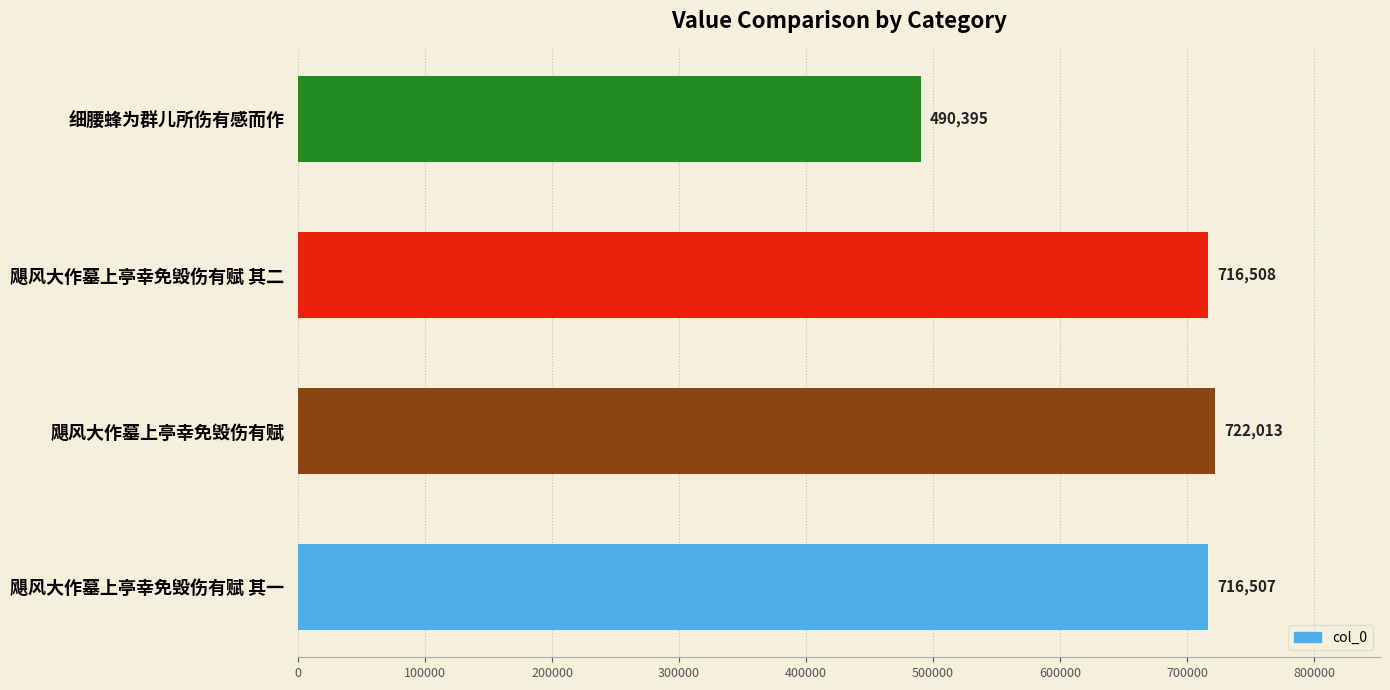

Reading bottom to top, what are all the values shown in this chart?

飓风大作墓上亭幸免毁伤有赋 其一=716507	飓风大作墓上亭幸免毁伤有赋=722013	飓风大作墓上亭幸免毁伤有赋 其二=716508	细腰蜂为群儿所伤有感而作=490395